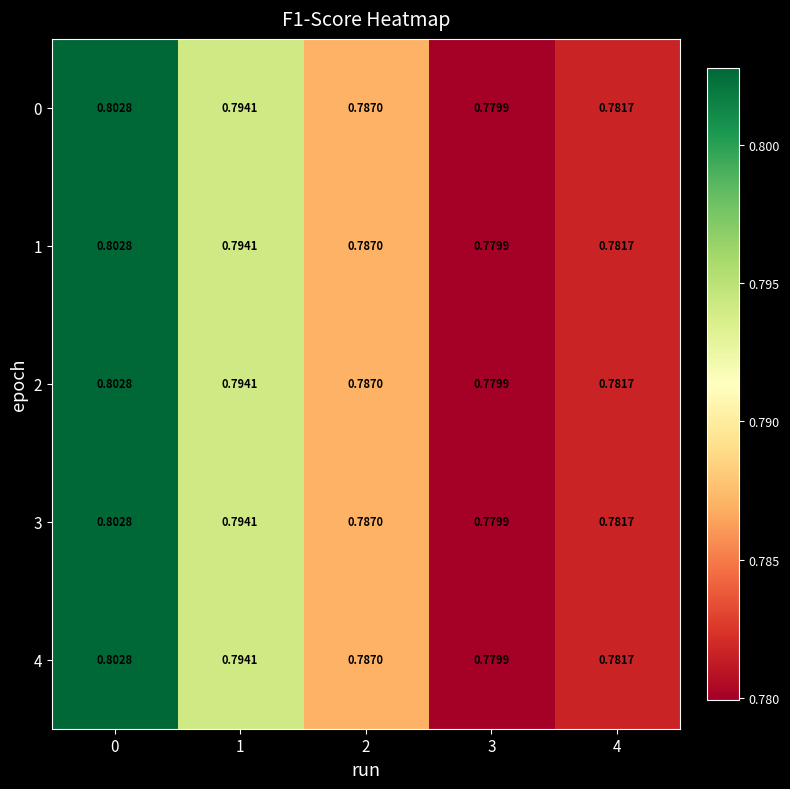

Is the value of 3 at 3 greater than the value of 2 at 2?

No